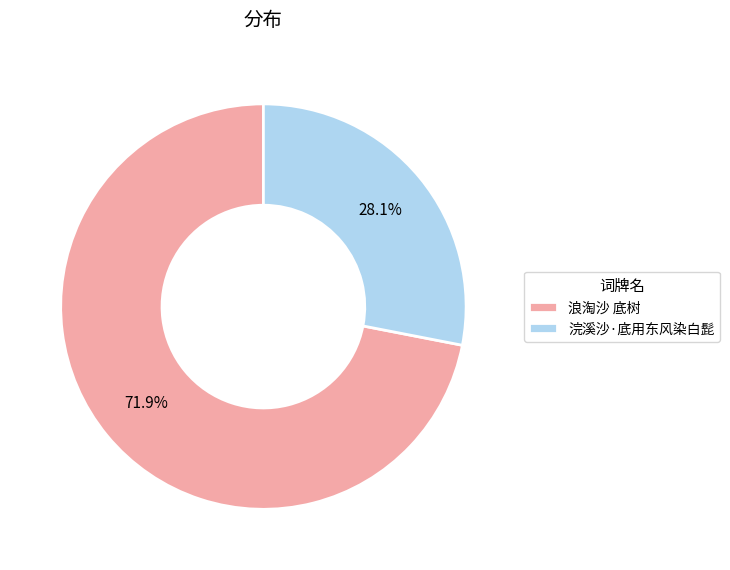

To the nearest percent, what is the difference between the 浣溪沙·底用东风染白髭 and 浪淘沙 底树 slice percentages?

44%